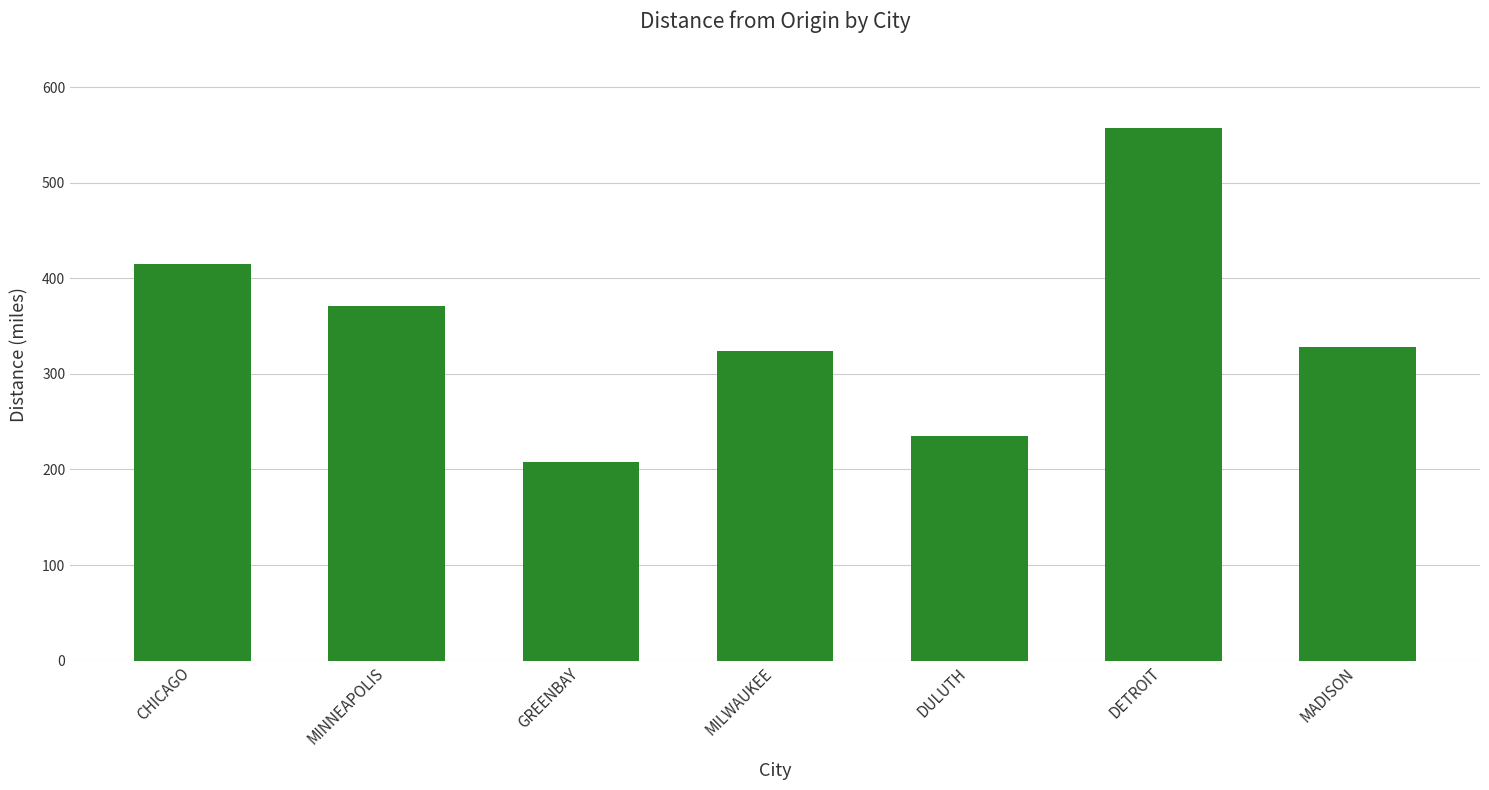

What is the label of the 4th bar from the left?

MILWAUKEE